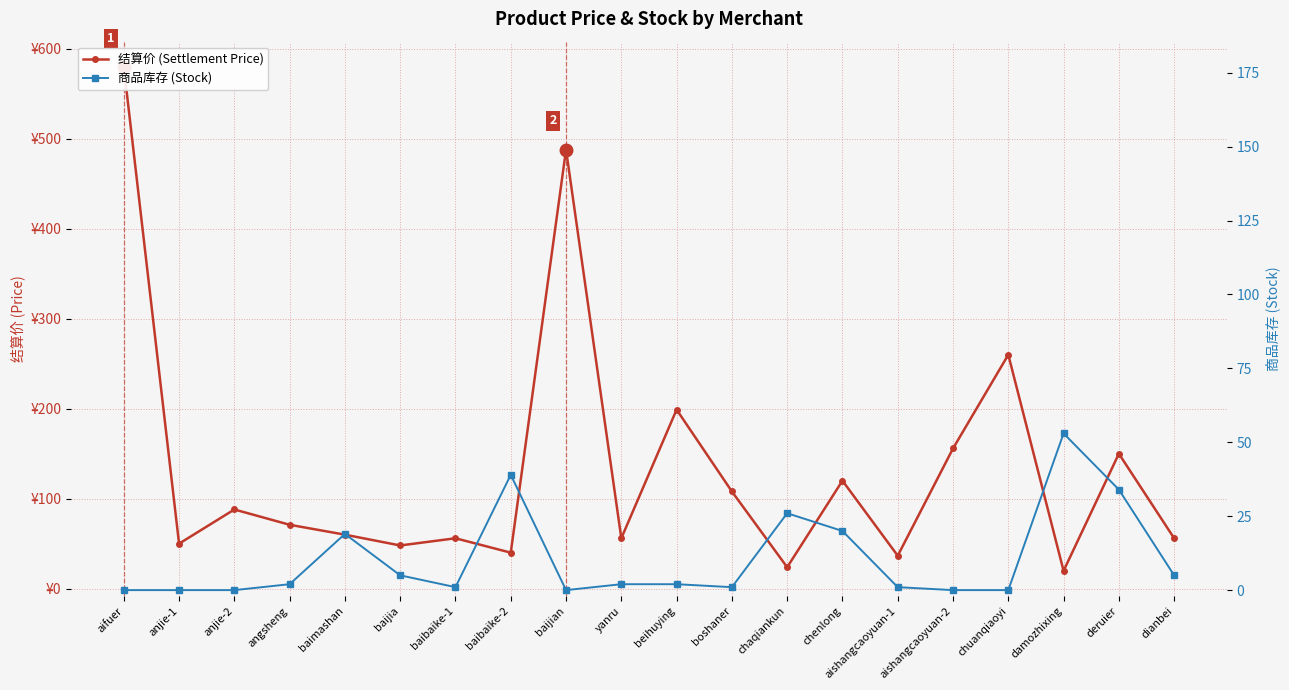

Reading left to right, what are all the values shown in this chart?

结算价 (Settlement Price): 580.0	50.0	88.0	71.0	60.0	48.0	56.0	40.0	488.0	56.0	199.0	108.0	23.8	120.0	36.6	155.8	260.0	19.8	150.0	56.0
商品库存 (Stock): 0.0	0.0	0.0	2.0	19.0	5.0	1.0	39.0	0.0	2.0	2.0	1.0	26.0	20.0	1.0	0.0	0.0	53.0	34.0	5.0